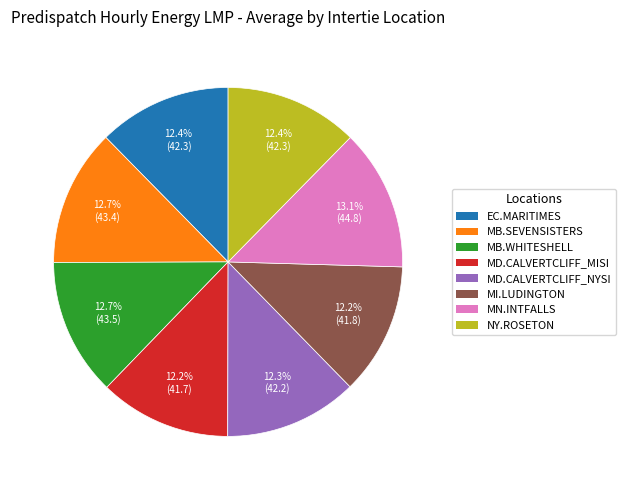

How many segments does this pie chart have?

8